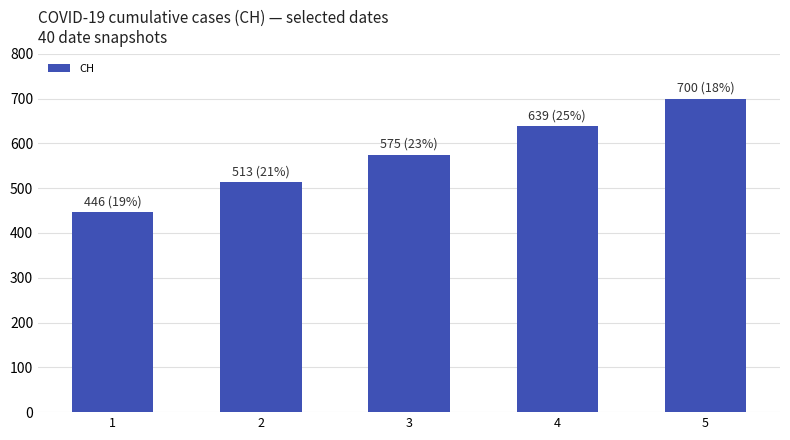

What is the value of the 2nd bar from the left?

513